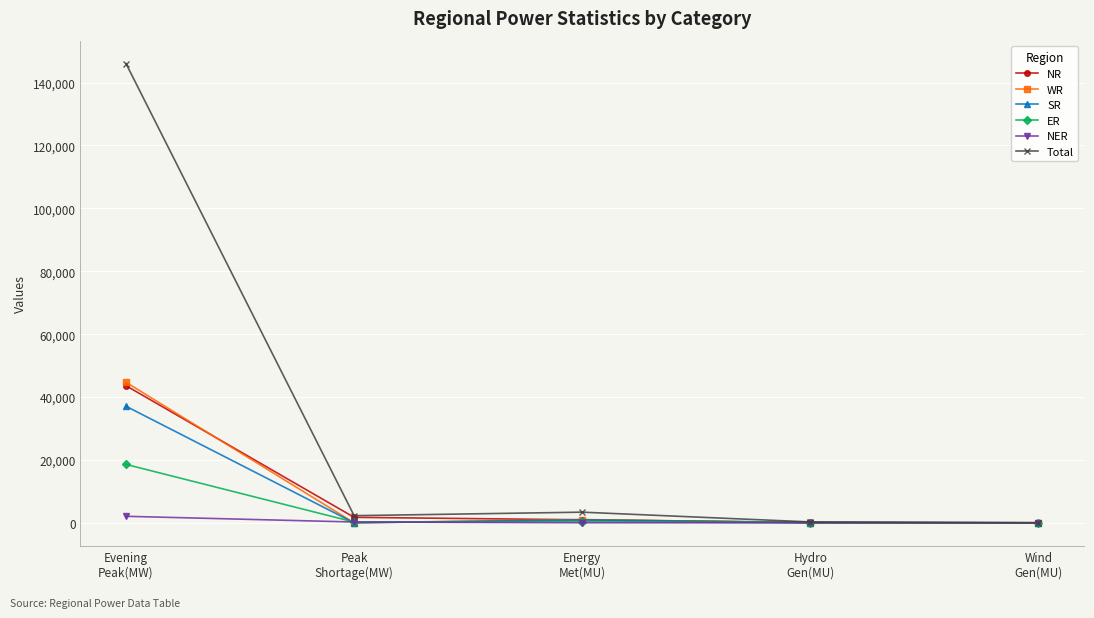

Which series has the largest total across all categories?

Total